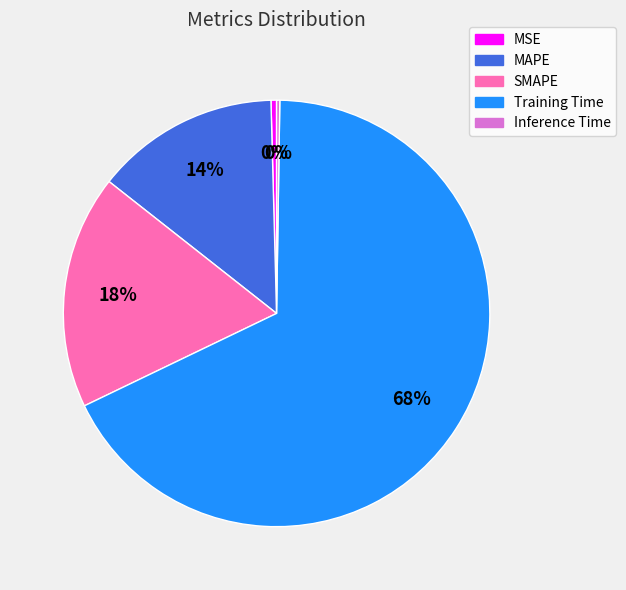

To the nearest percent, what is the average slice percentage?

20%